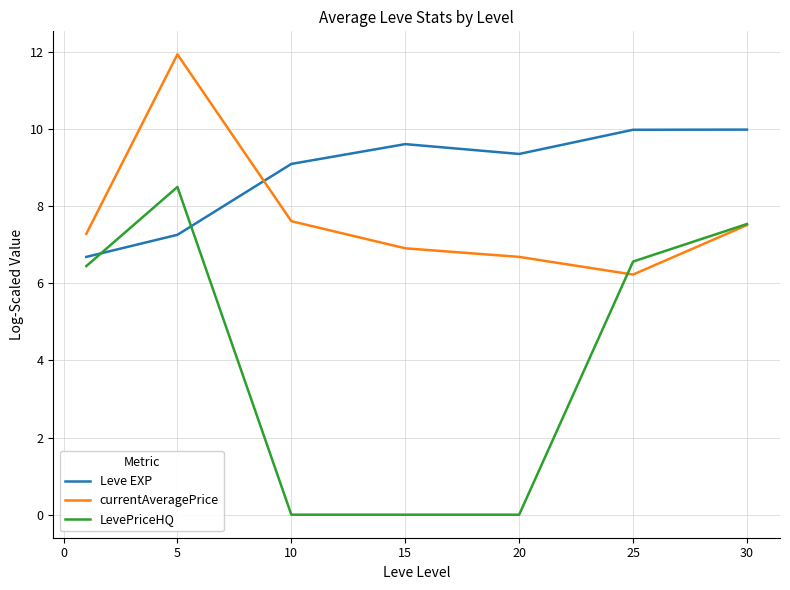

Which series has the largest total across all categories?

Leve EXP